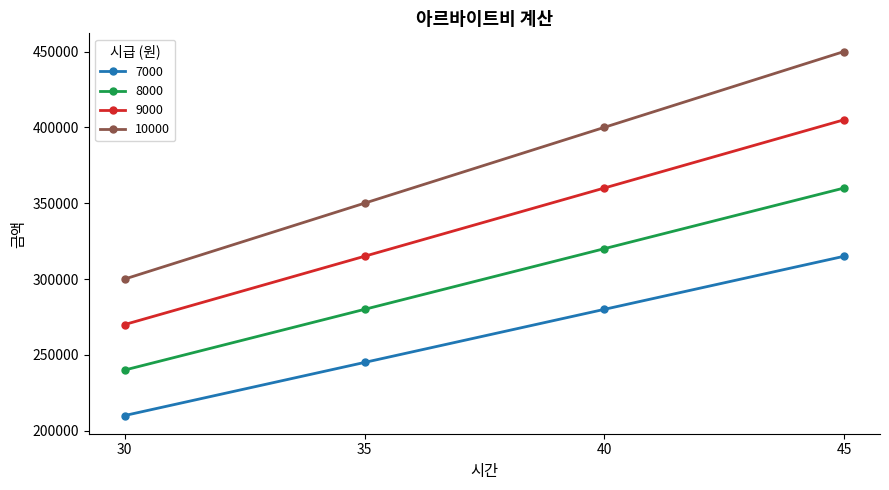

Between 30 and 45, which series saw the biggest shift?

10000